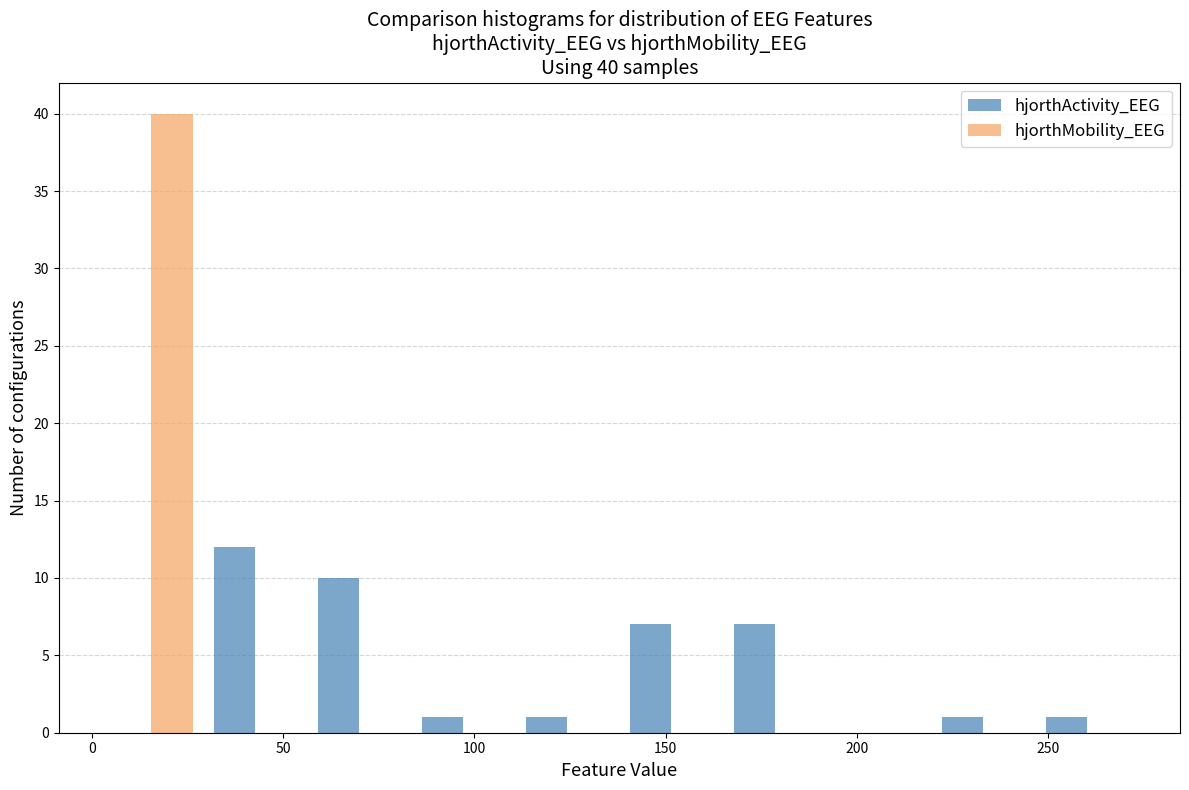

In the hjorthActivity_EEG series, which range on the x-axis has the tallest bar?

30 to 55